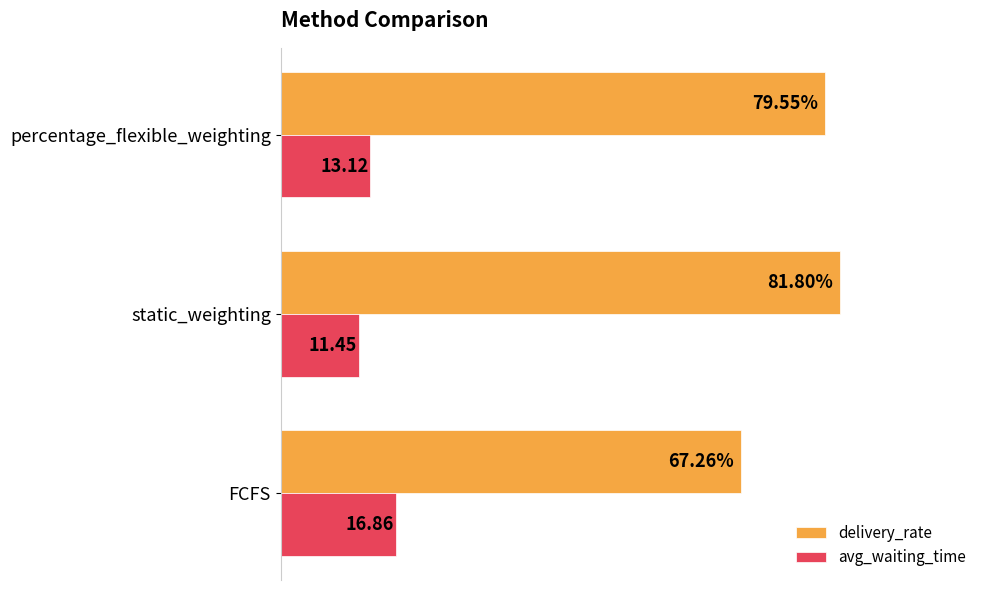

Where is avg_waiting_time nearest to the value 14?

percentage_flexible_weighting